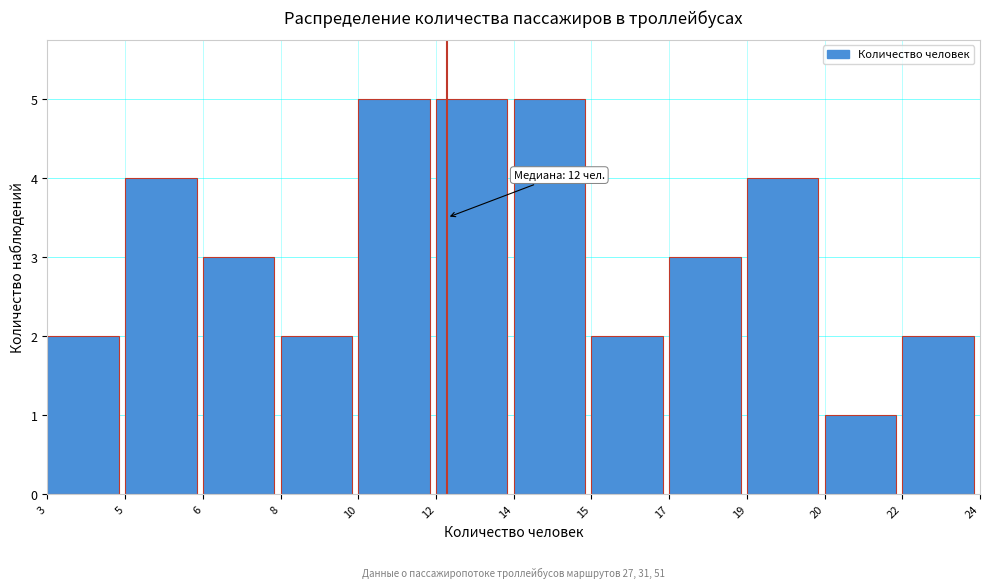

Reading right to left, list all the values displayed in this chart.

2	1	4	3	2	5	5	5	2	3	4	2